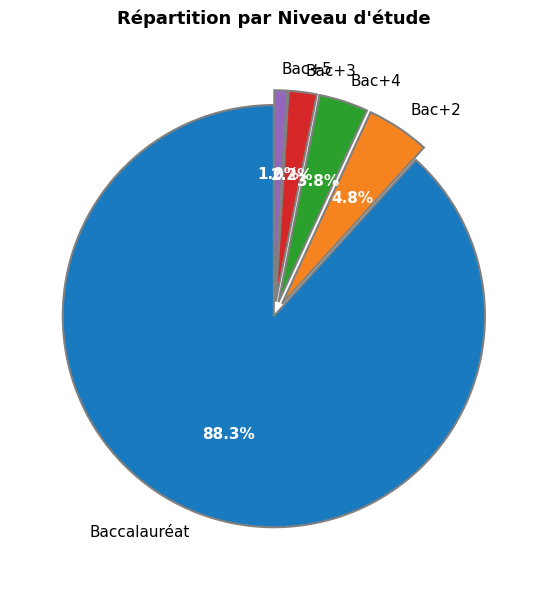

Is the sum of Bac+3 and Bac+4 greater than half?

No